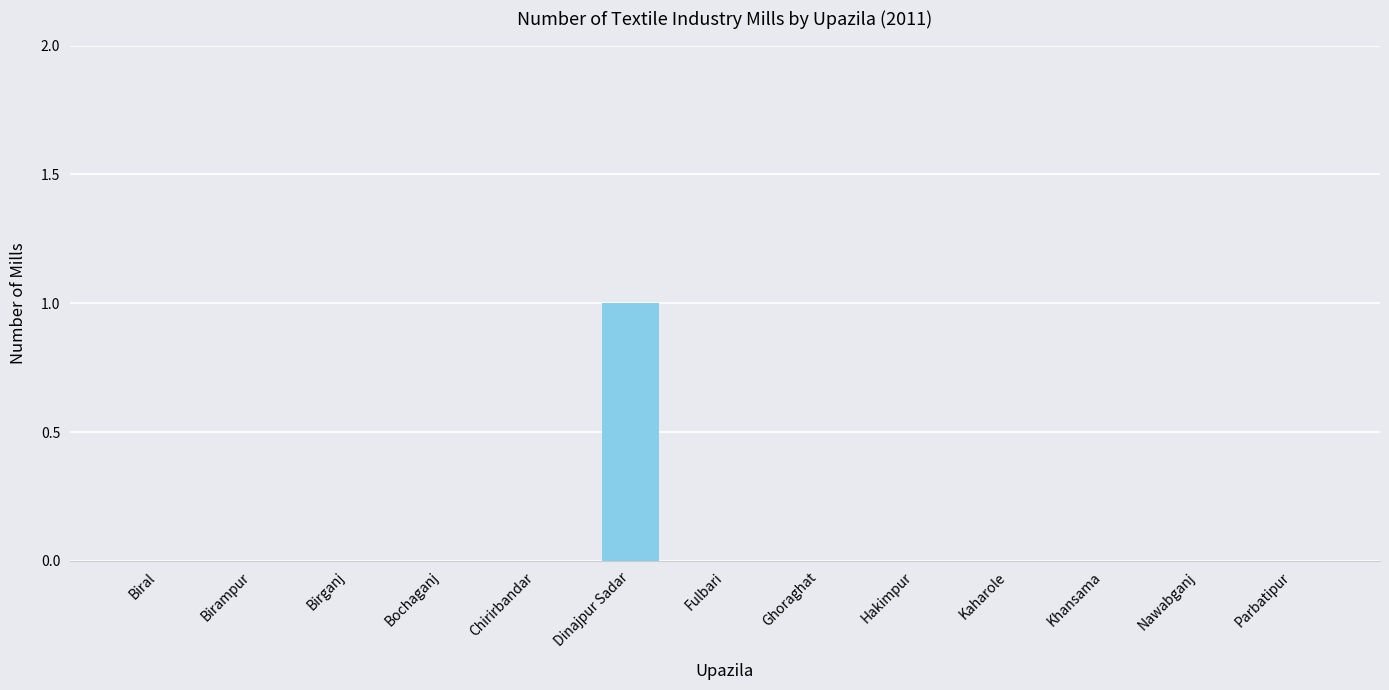

What is the maximum value shown in the chart?

1